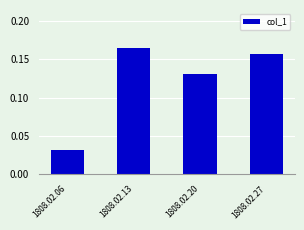

Which label corresponds to the largest value in the chart?

1808.02.13